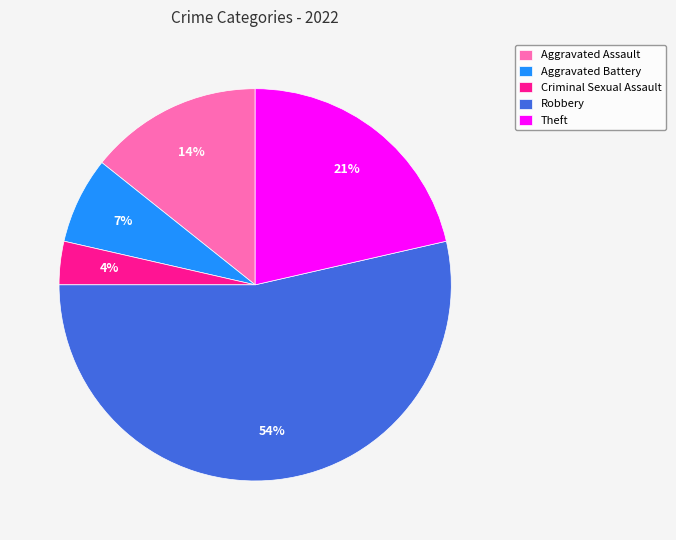

What is the largest slice in the pie chart?

Robbery